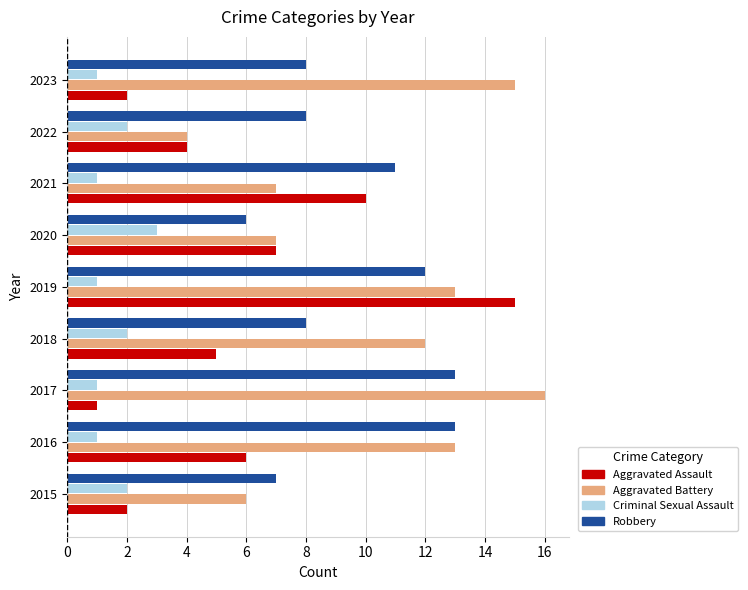

Is the value of Robbery at 2020 greater than the value of Criminal Sexual Assault at 2019?

Yes